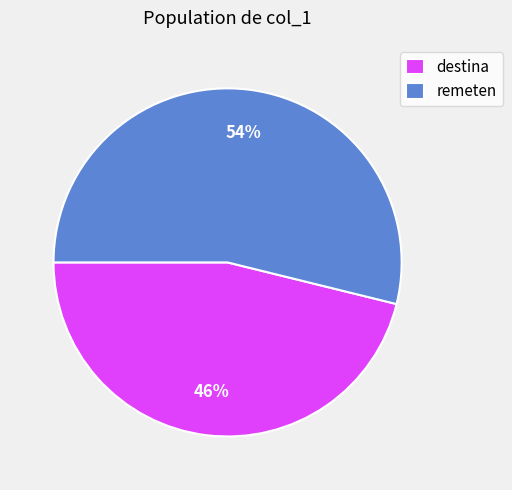

What is the ratio of the value at destina to the value at remeten?

0.9